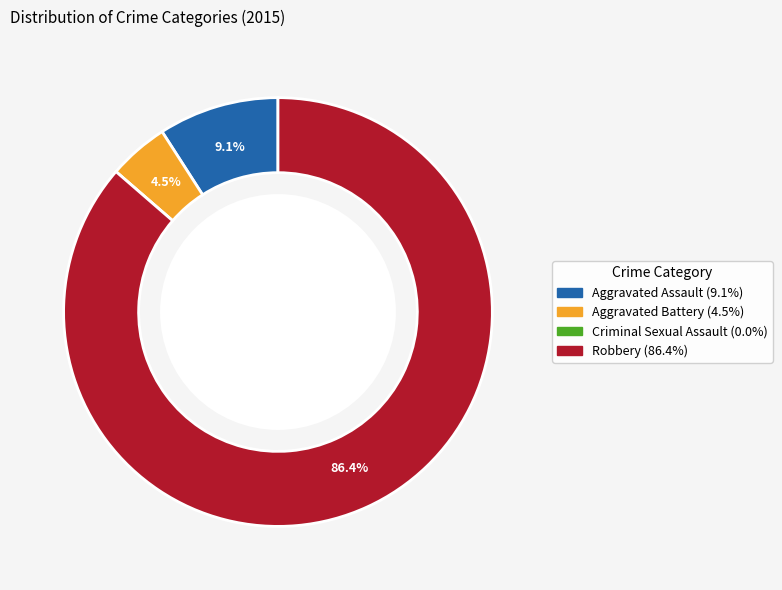

Approximately how many times larger is the value at Robbery compared to Aggravated Assault?

9.5